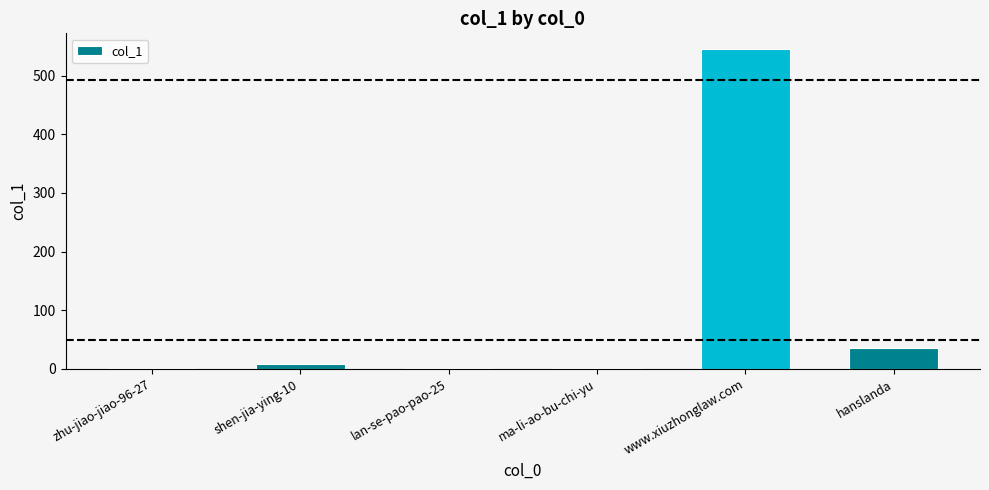

Where is the data nearest to the value 273?

hanslanda